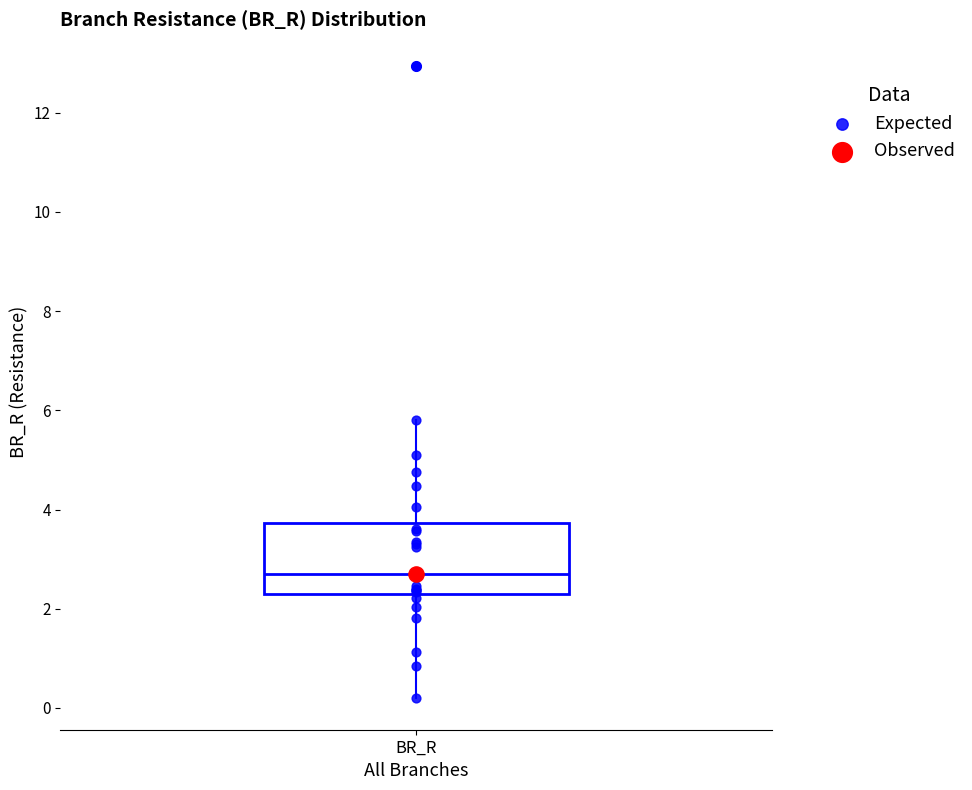

Transcribe this box plot: give where the median line is, the range the box spans, and where the two whiskers end, as read against the y-axis. The values are not printed on the chart, so give them approximately, as read against the axis.

median 2.6, box 2.4 to 3.8, whiskers 0.2 to 5.8